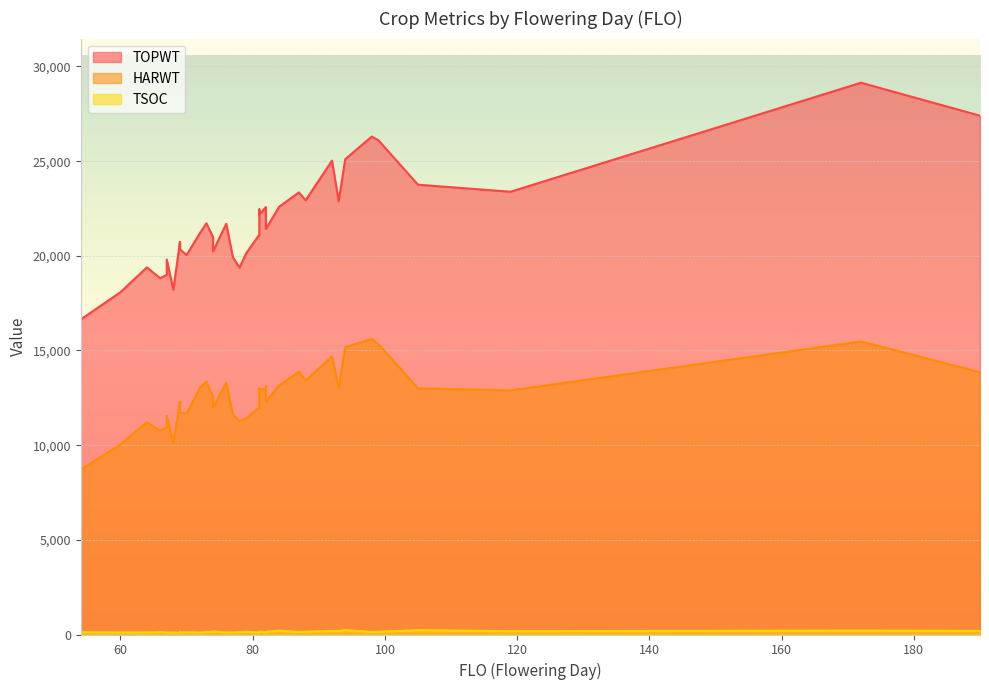

At which label is TOPWT closest to 22892?

93